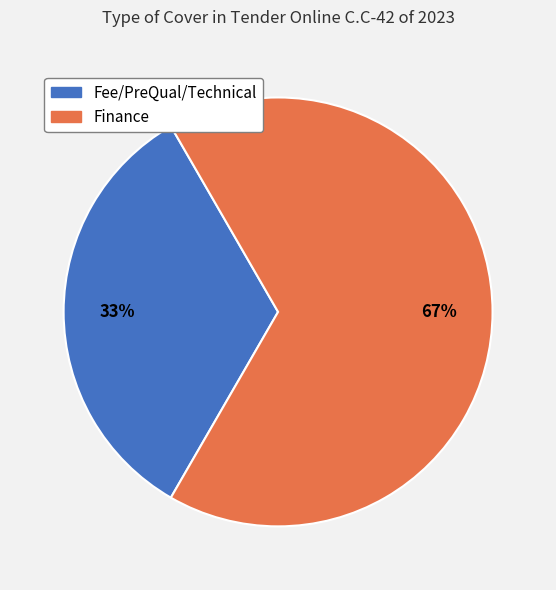

The Finance slice represents 67% of the pie. True or false?

True